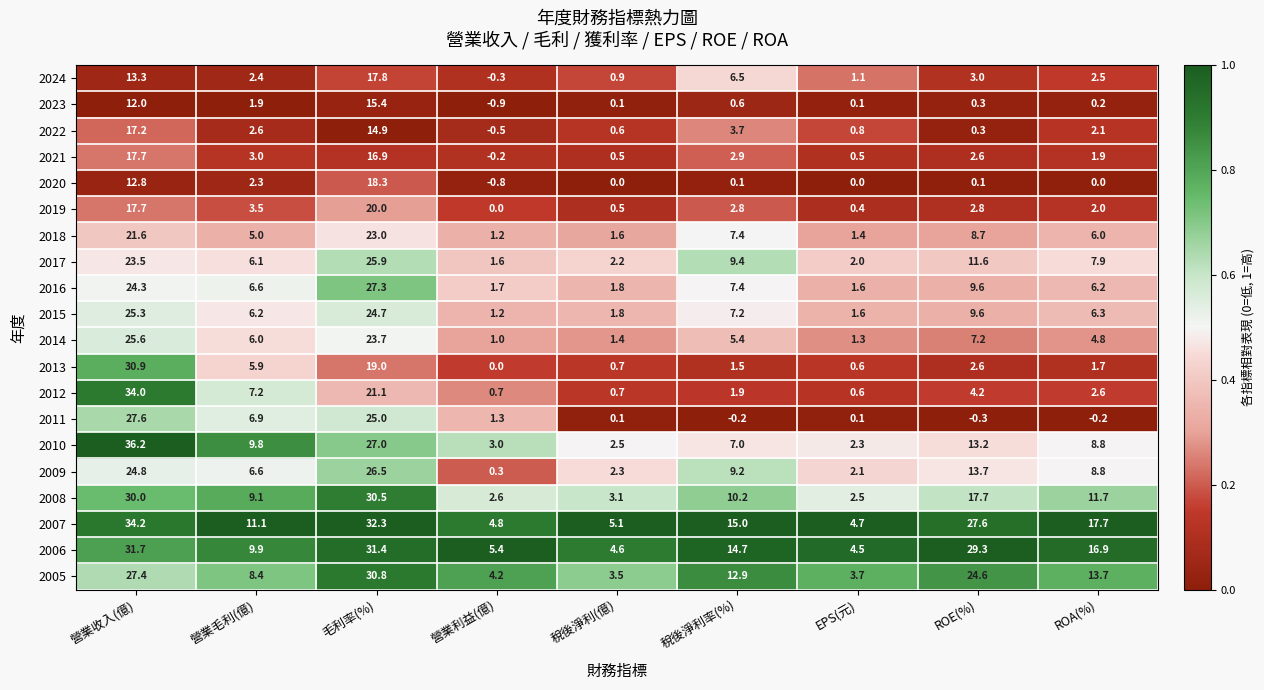

List the series in order of their peak value, highest first.

2010, 2007, 2012, 2006, 2013, 2005, 2008, 2011, 2016, 2009, 2017, 2014, 2015, 2018, 2019, 2020, 2024, 2021, 2022, 2023